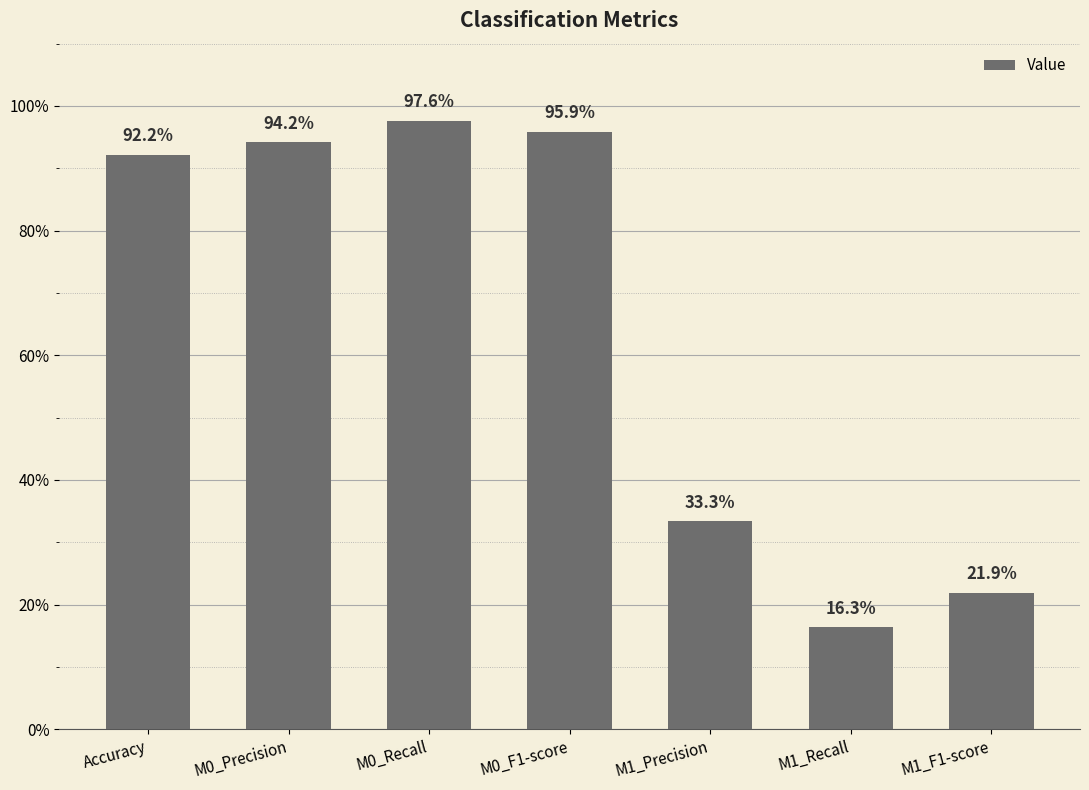

Between Accuracy and M1_Precision, which is larger?

Accuracy